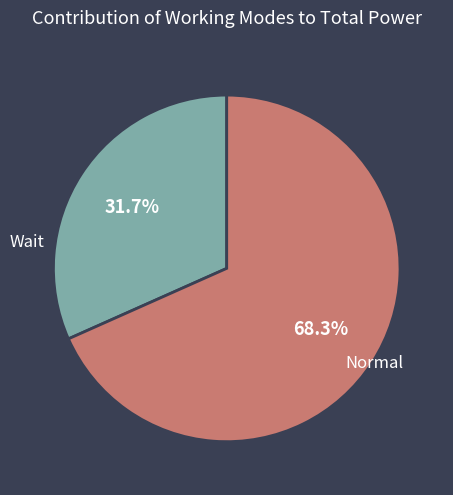

Is there any slice that represents more than half of the pie?

Yes